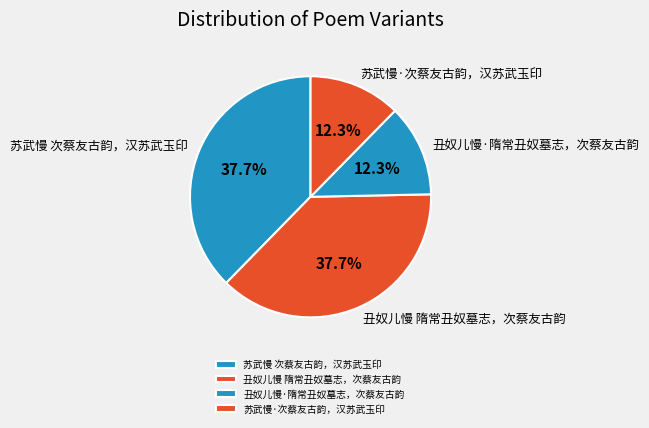

What percentage is NOT represented by 苏武慢 次蔡友古韵，汉苏武玉印?

62.3%